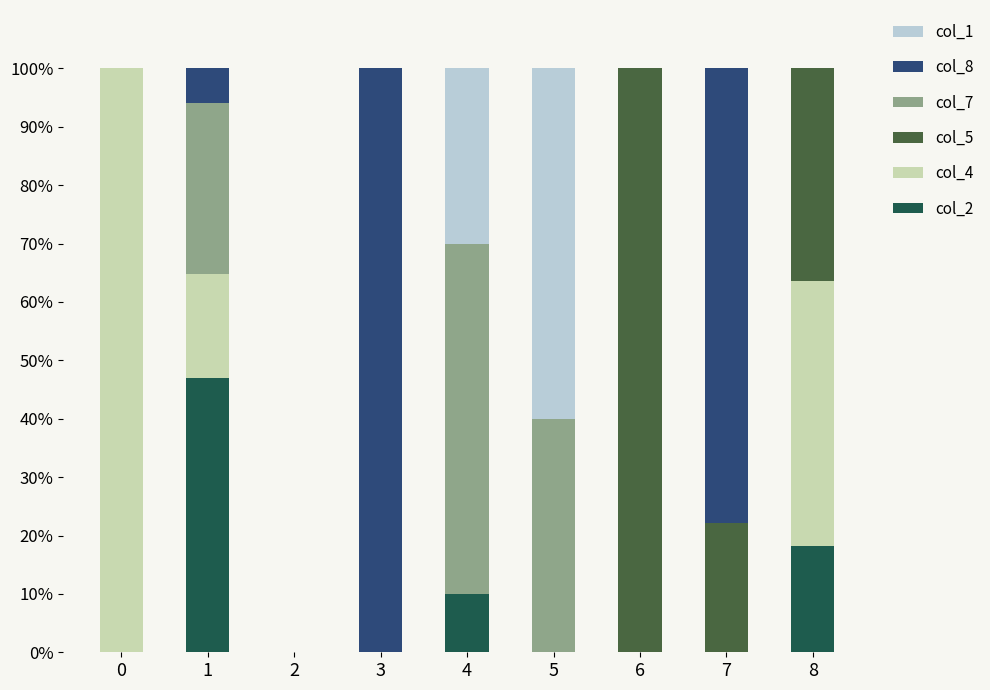

What is the sum of all col_2 values?

75.2